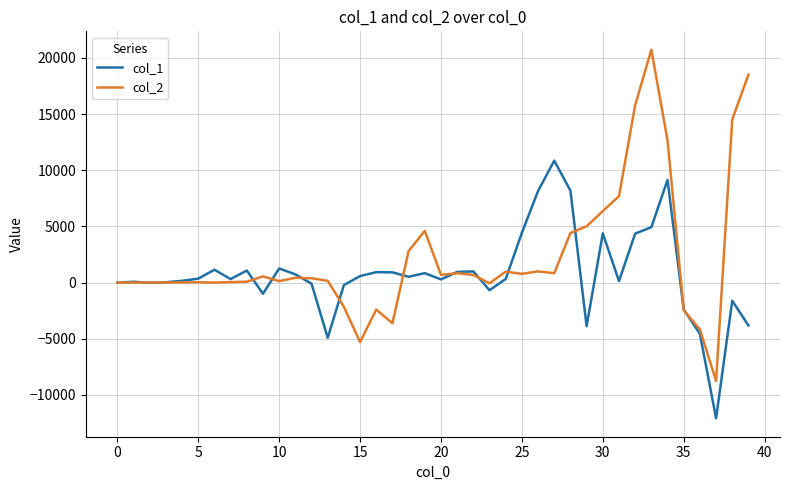

Rank the series by their average value, from lowest to highest.

col_1, col_2